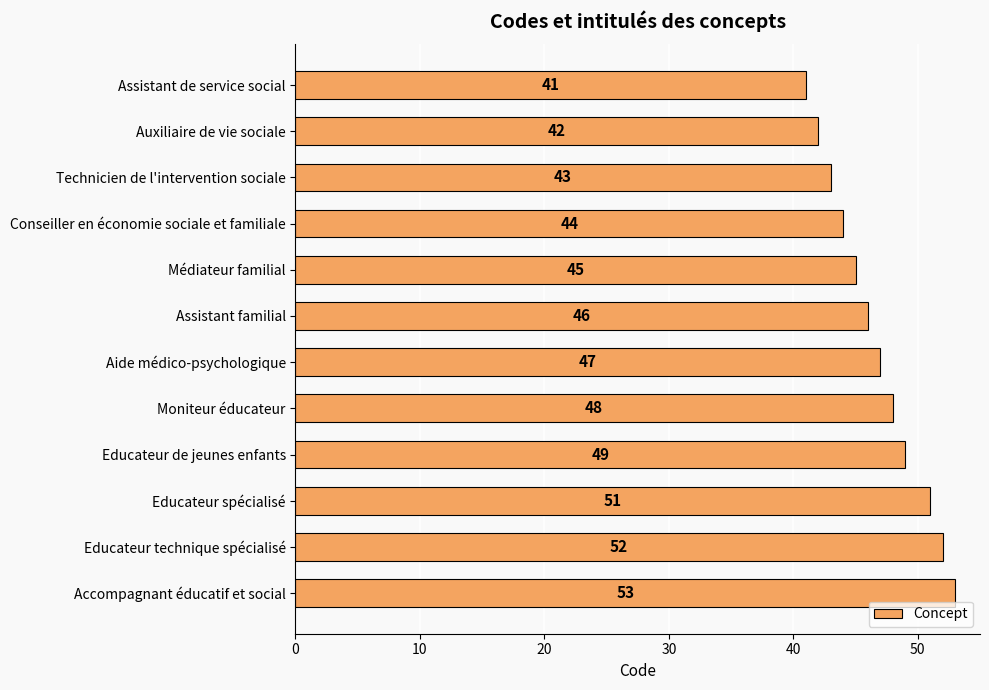

How many bars are there in total?

12